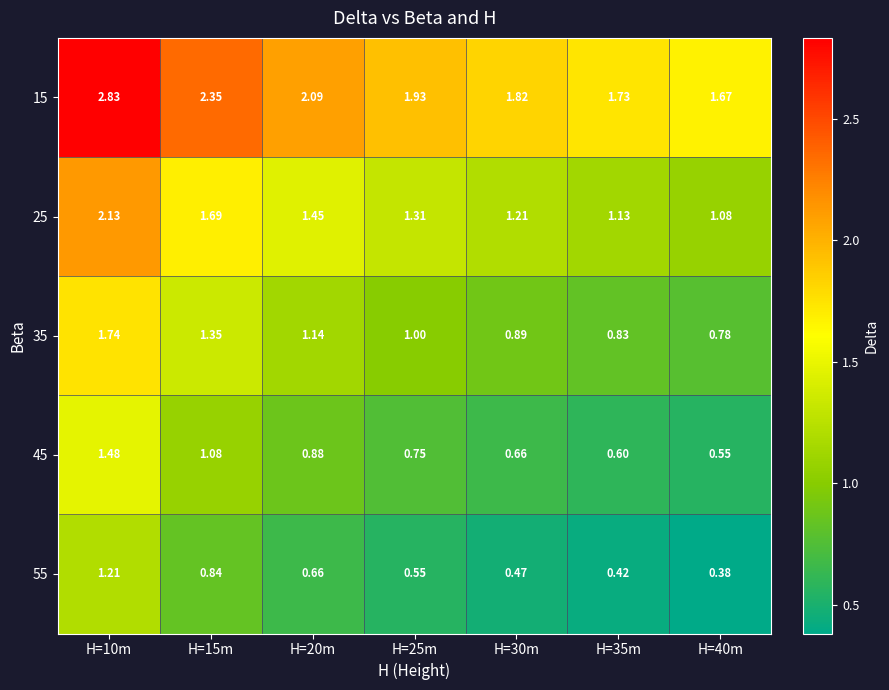

How many data points does each series have?

7